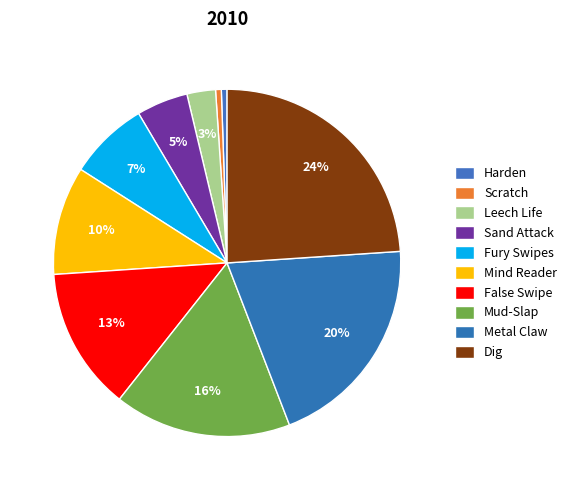

What percentage is NOT represented by Sand Attack?

95.2%